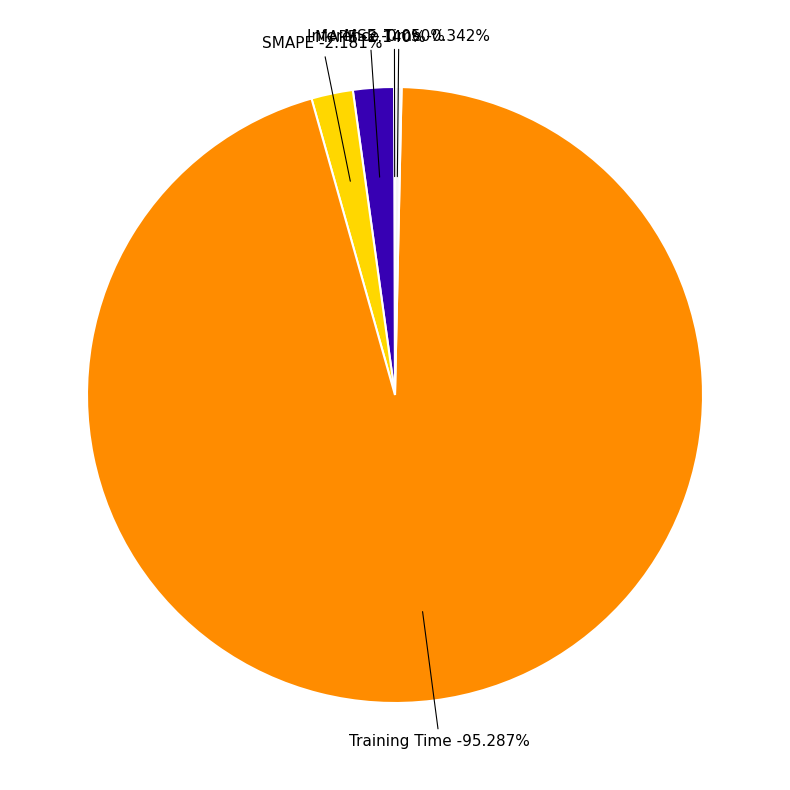

How many slices are in this pie chart?

5